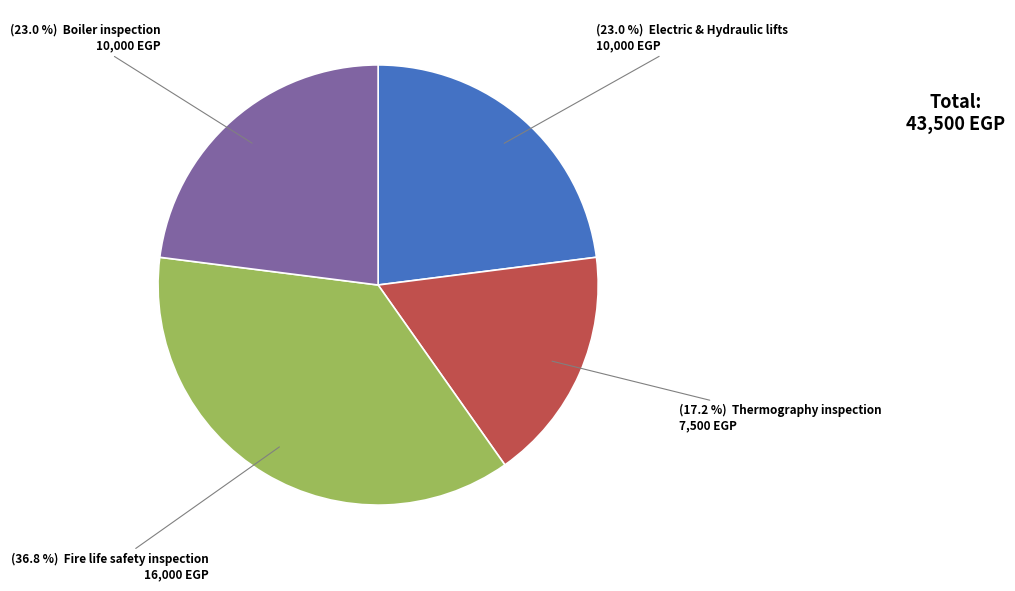

Is there a majority slice in this chart?

No